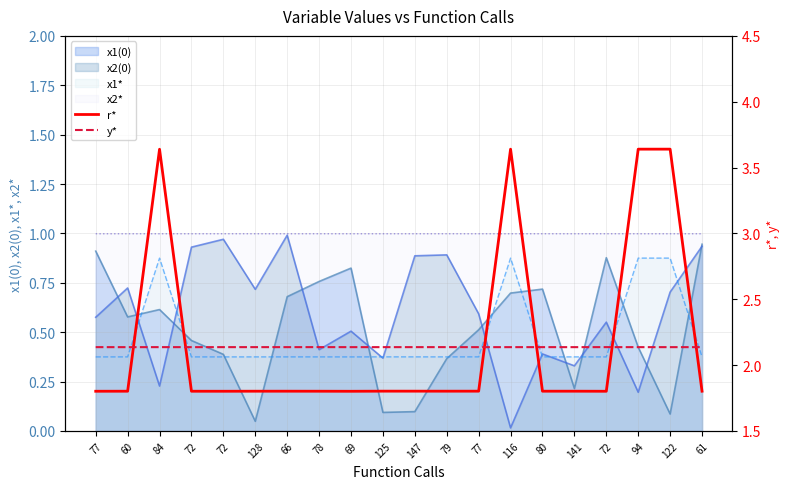

How many intersections are there between r* and y*?

6